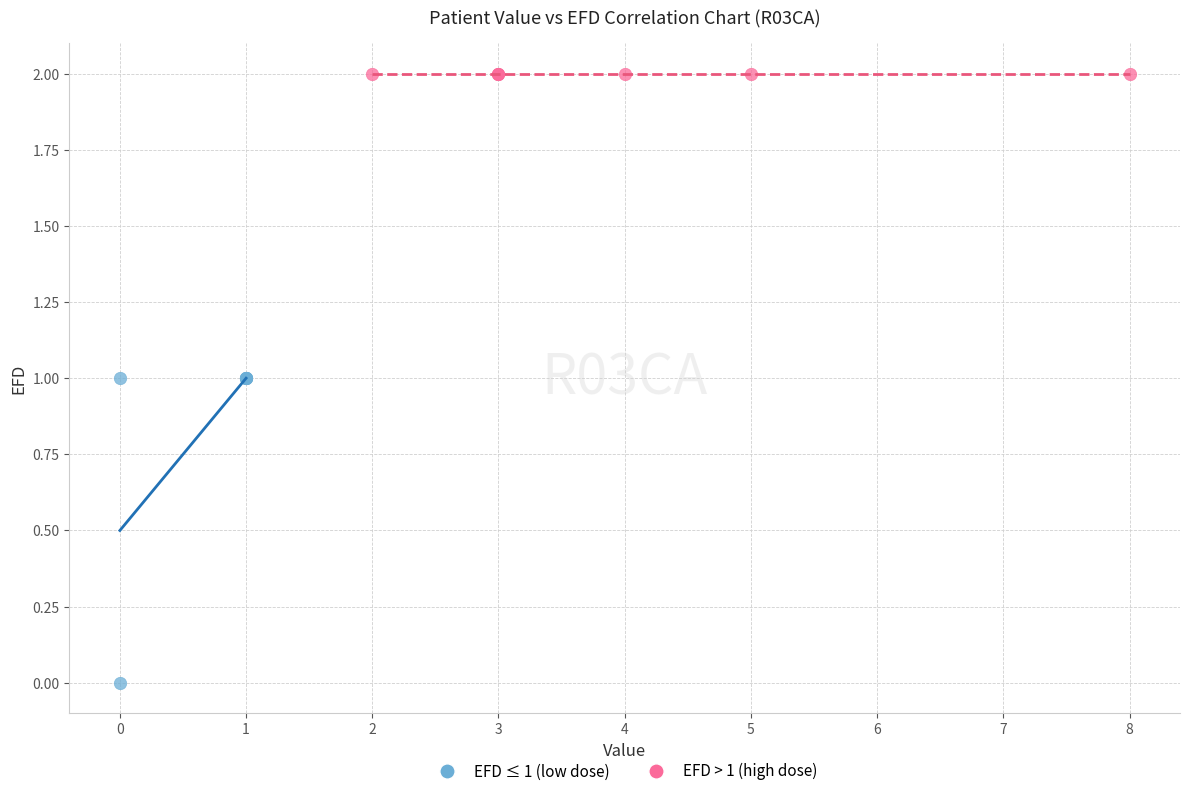

What are all the series names shown in the legend?

EFD ≤ 1 (low dose), EFD > 1 (high dose)